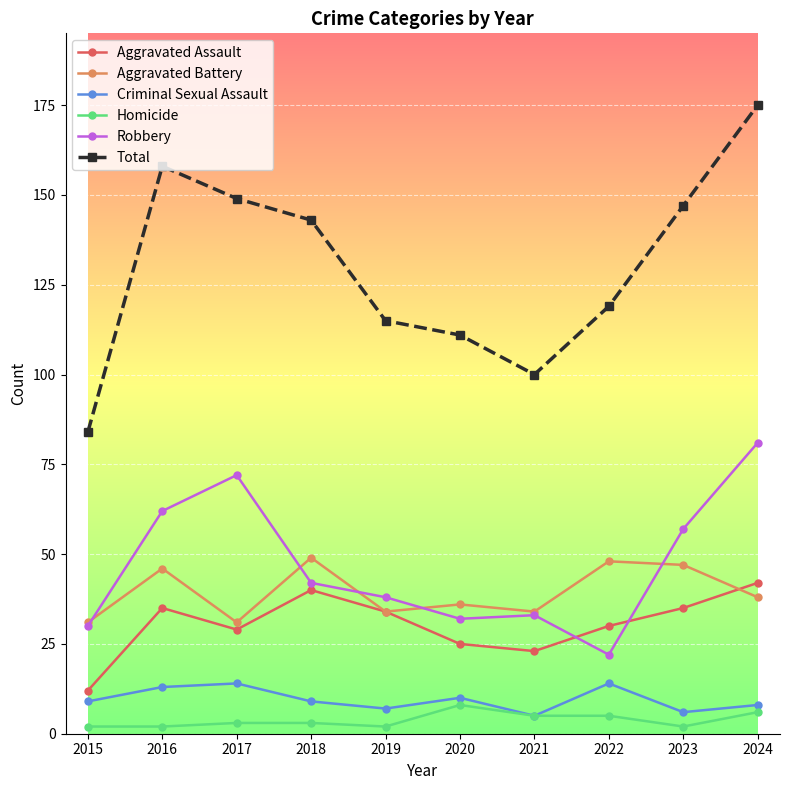

Count the number of data series in this chart.

6